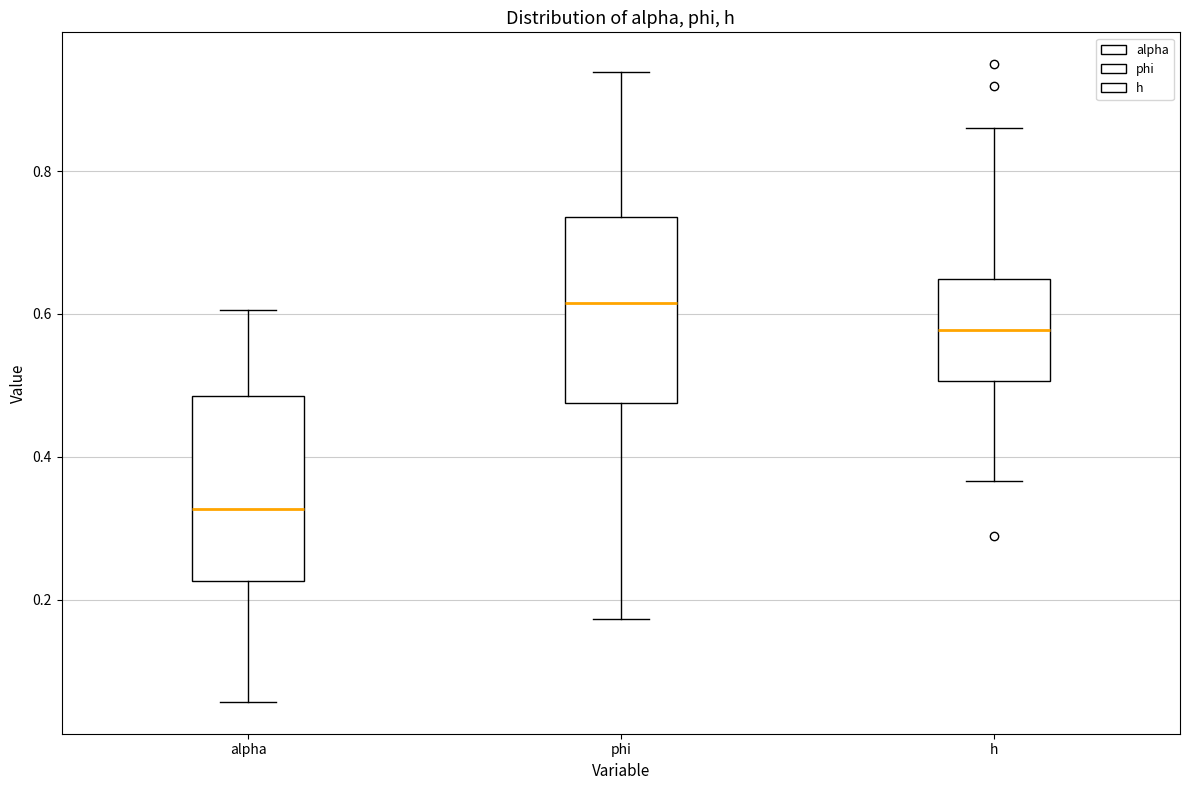

Reading left to right, read every box against the y-axis: the position of its median line, the range the box covers, and the ends of its whiskers. The values are not printed on the chart, so give them approximately, as read against the axis.

alpha: median 0.32, box 0.22 to 0.48, whiskers 0.06 to 0.60
phi: median 0.62, box 0.48 to 0.74, whiskers 0.18 to 0.94
h: median 0.58, box 0.50 to 0.64, whiskers 0.36 to 0.86